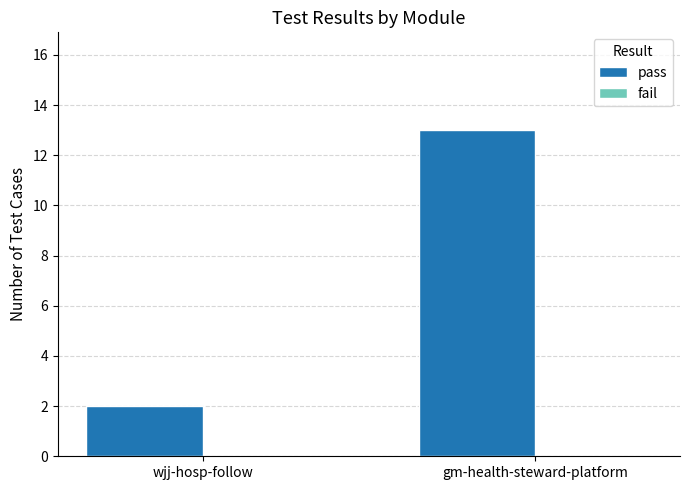

What is the label of the 2nd bar from the left?

gm-health-steward-platform